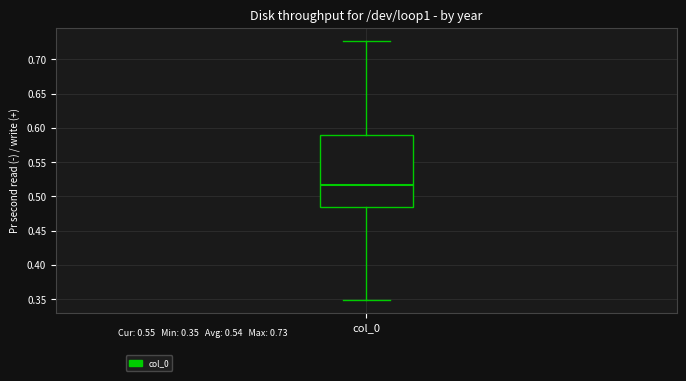

Transcribe this box plot: give where the median line is, the range the box spans, and where the two whiskers end, as read against the y-axis. The values are not printed on the chart, so give them approximately, as read against the axis.

median 0.515, box 0.485 to 0.590, whiskers 0.350 to 0.725